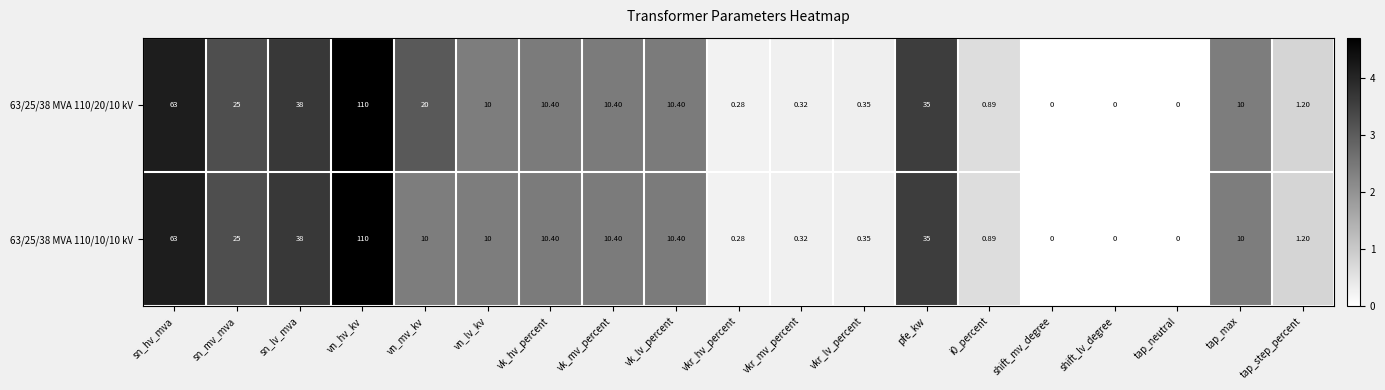

Where does the 63/25/38 MVA 110/20/10 kV series first go above 10?

sn_hv_mva